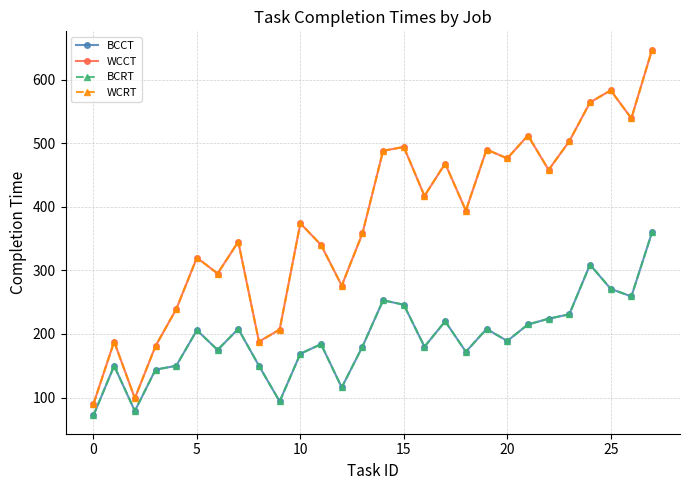

Does the chart have visible grid lines?

Yes